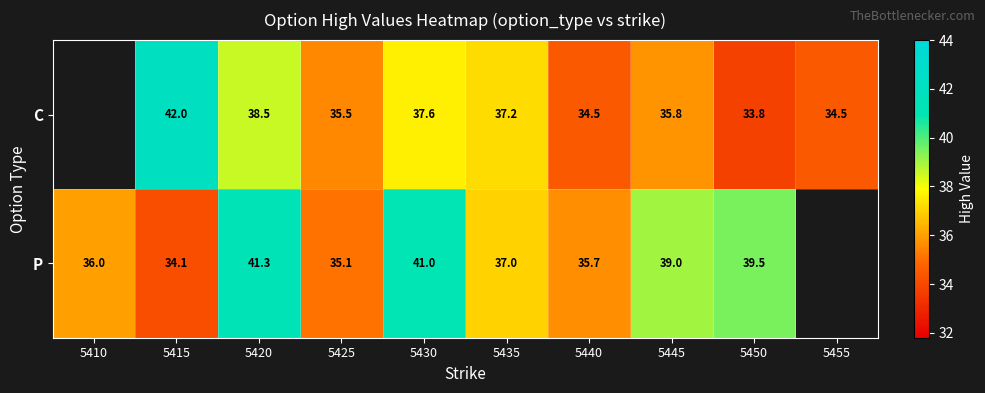

Rank the series at 5445 from highest to lowest value.

P, C